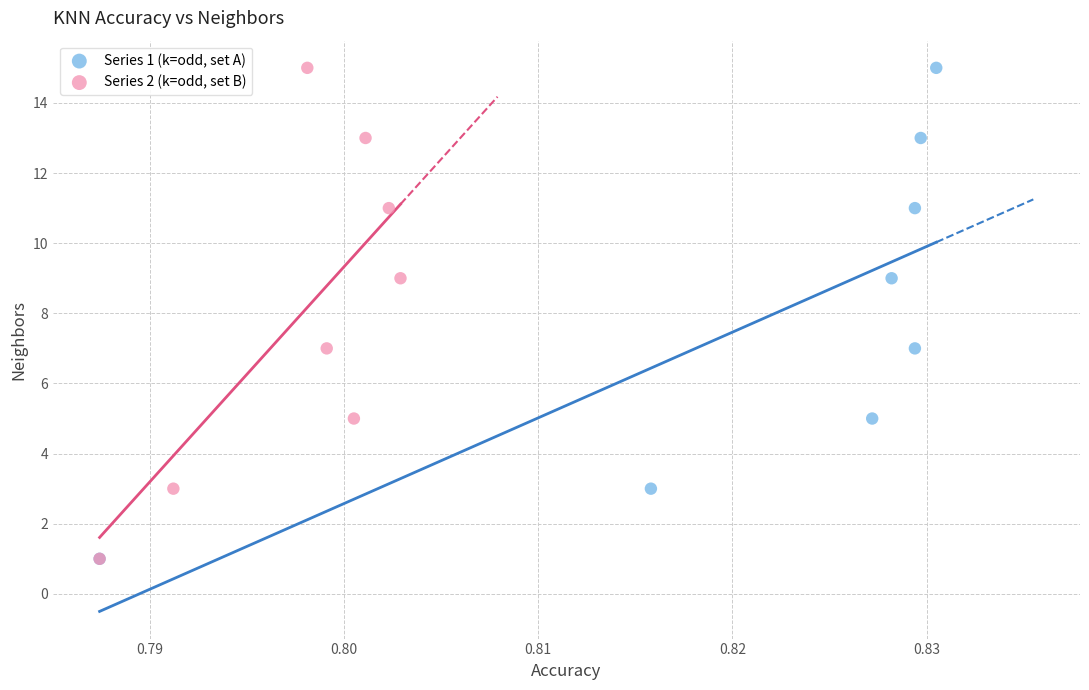

What are all the series names shown in the legend?

Series 1 (k=odd, set A), Series 2 (k=odd, set B)